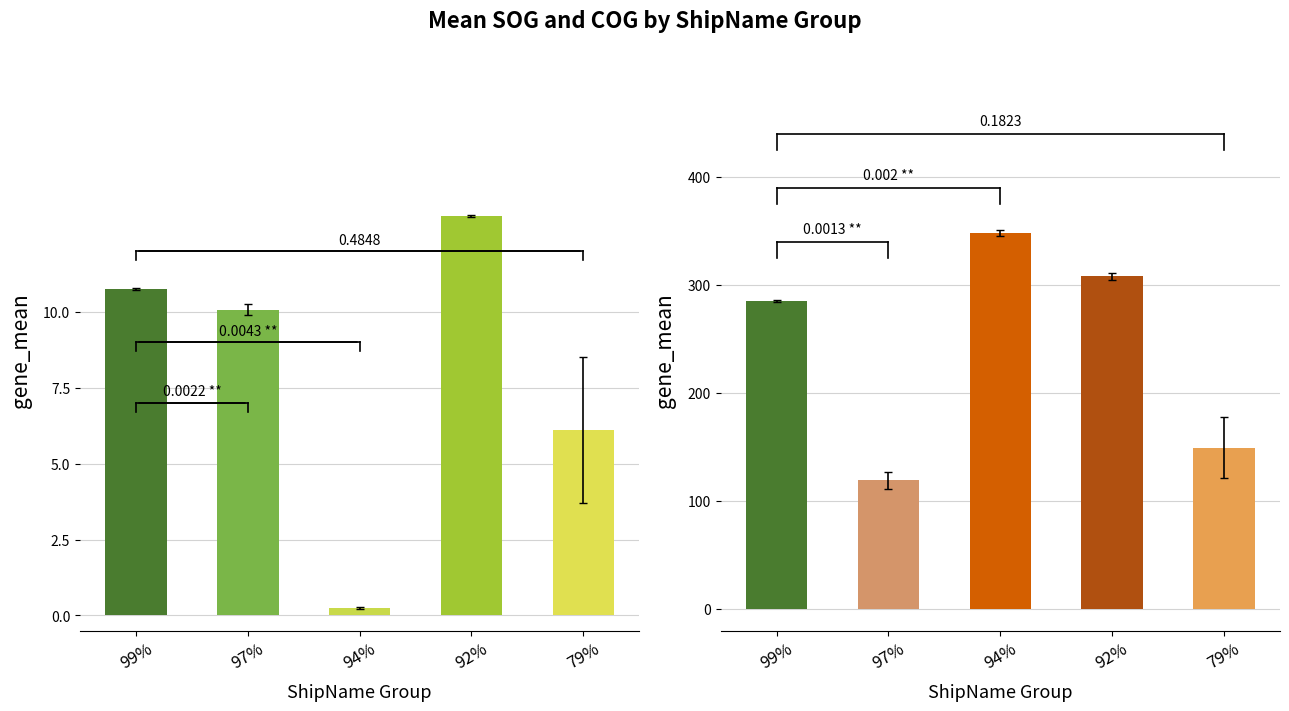

Between 61124-1-99% and 8, which series saw the biggest shift?

COG